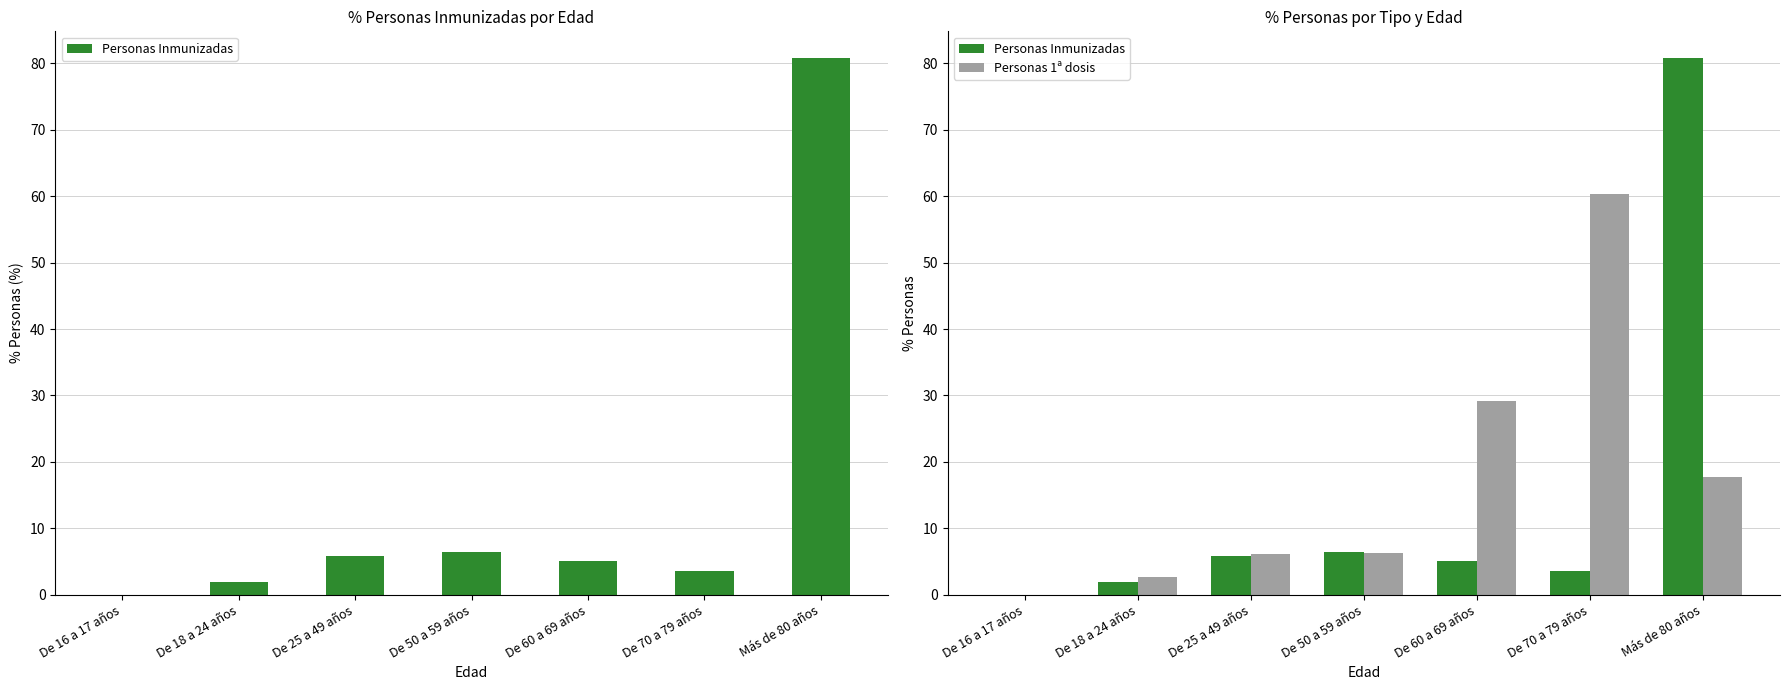

Reading left to right, transcribe all the data shown in this chart.

Personas Inmunizadas: De 16 a 17 años=0.0	De 18 a 24 años=1.9	De 25 a 49 años=5.8	De 50 a 59 años=6.5	De 60 a 69 años=5.1	De 70 a 79 años=3.5	Más de 80 años=80.8
Personas 1ª dosis: De 16 a 17 años=0.0	De 18 a 24 años=2.7	De 25 a 49 años=6.1	De 50 a 59 años=6.3	De 60 a 69 años=29.2	De 70 a 79 años=60.4	Más de 80 años=17.7